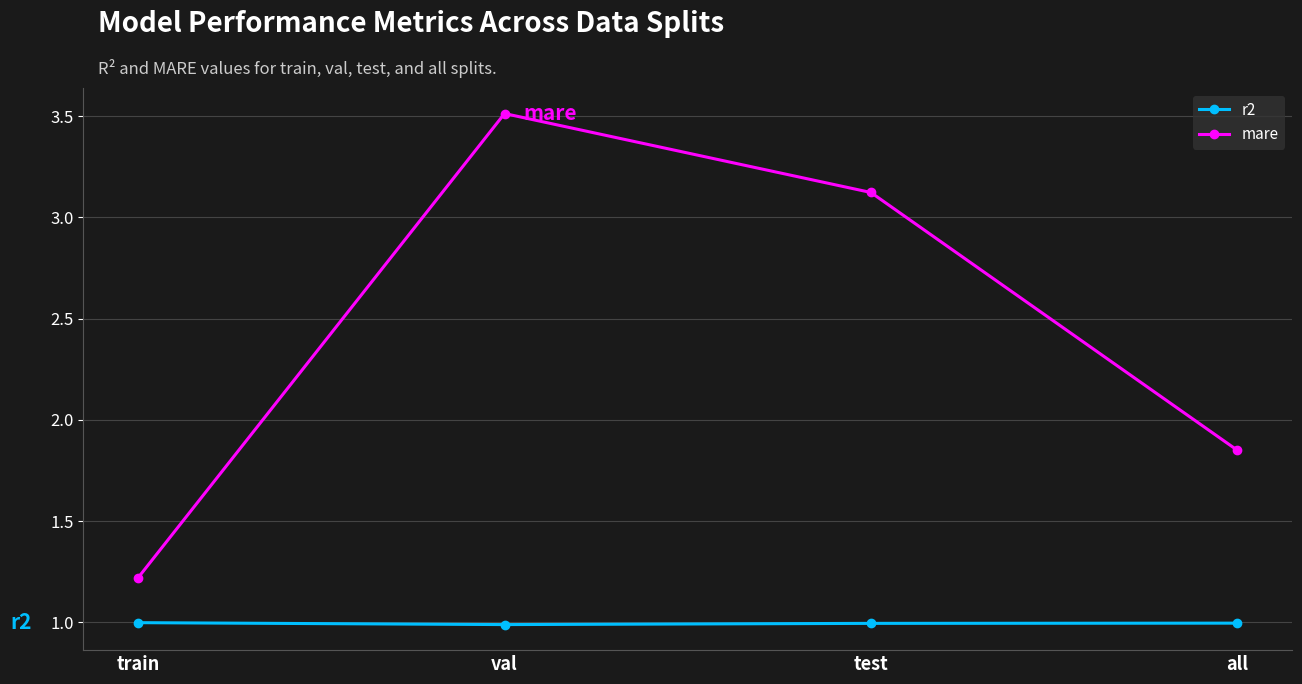

Rank the series by their maximum value, from highest to lowest.

mare, r2